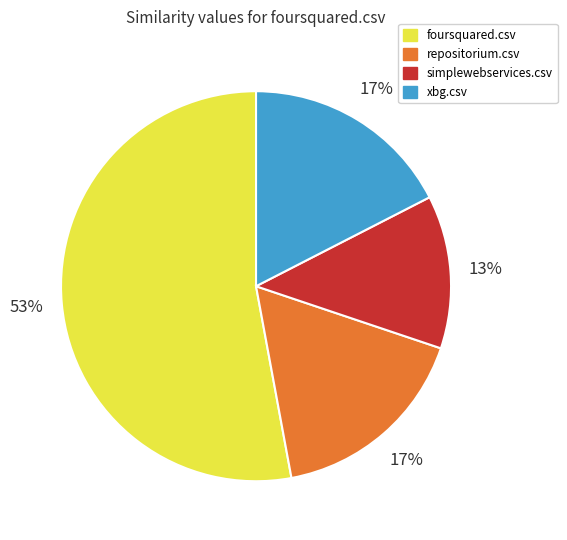

Count the number of slices in the pie.

4